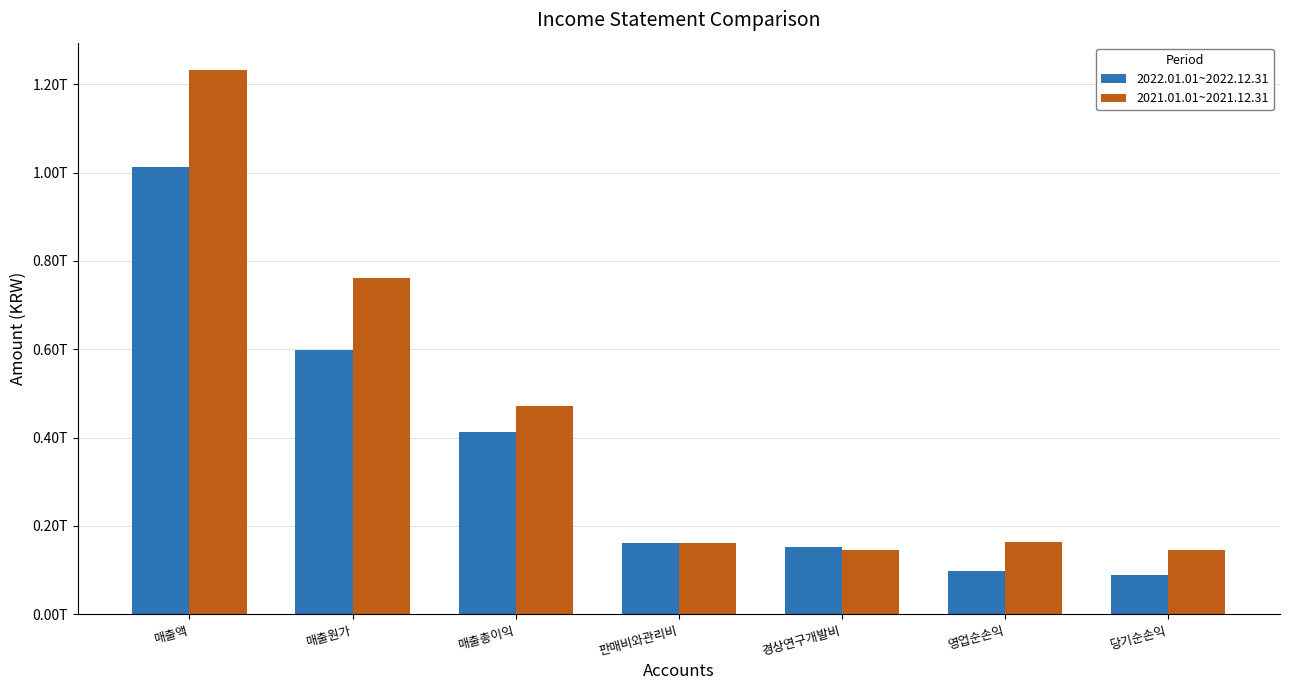

Is the value of 2021.01.01~2021.12.31 at 경상연구개발비 greater than the value of 2022.01.01~2022.12.31 at 매출액?

No